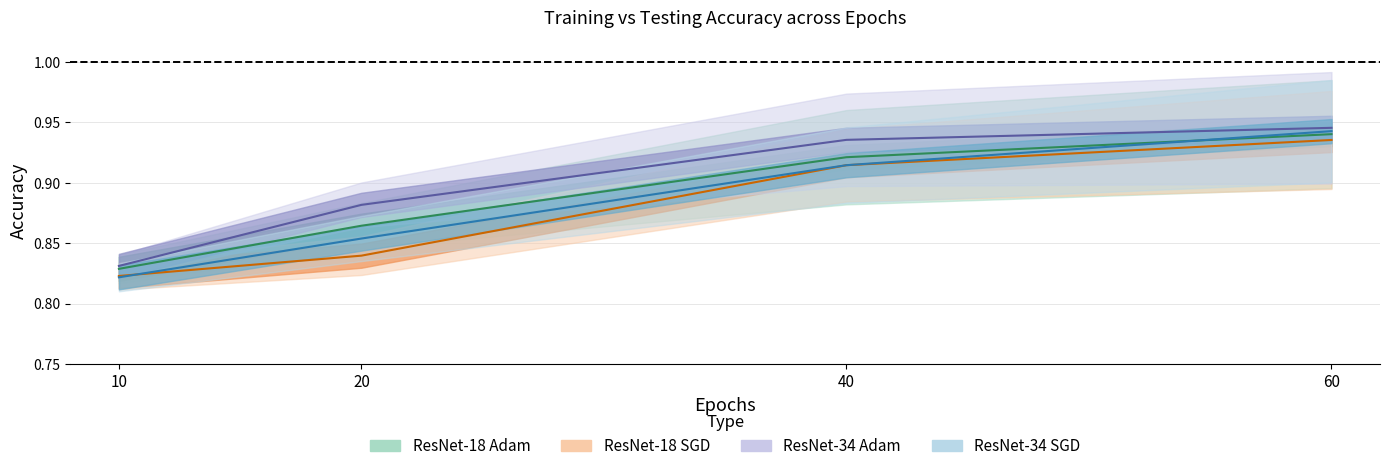

What is the total value across all series at 40?

3.7